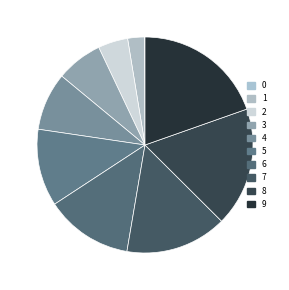

What percentage is the 9 slice, to the nearest percent?

20%